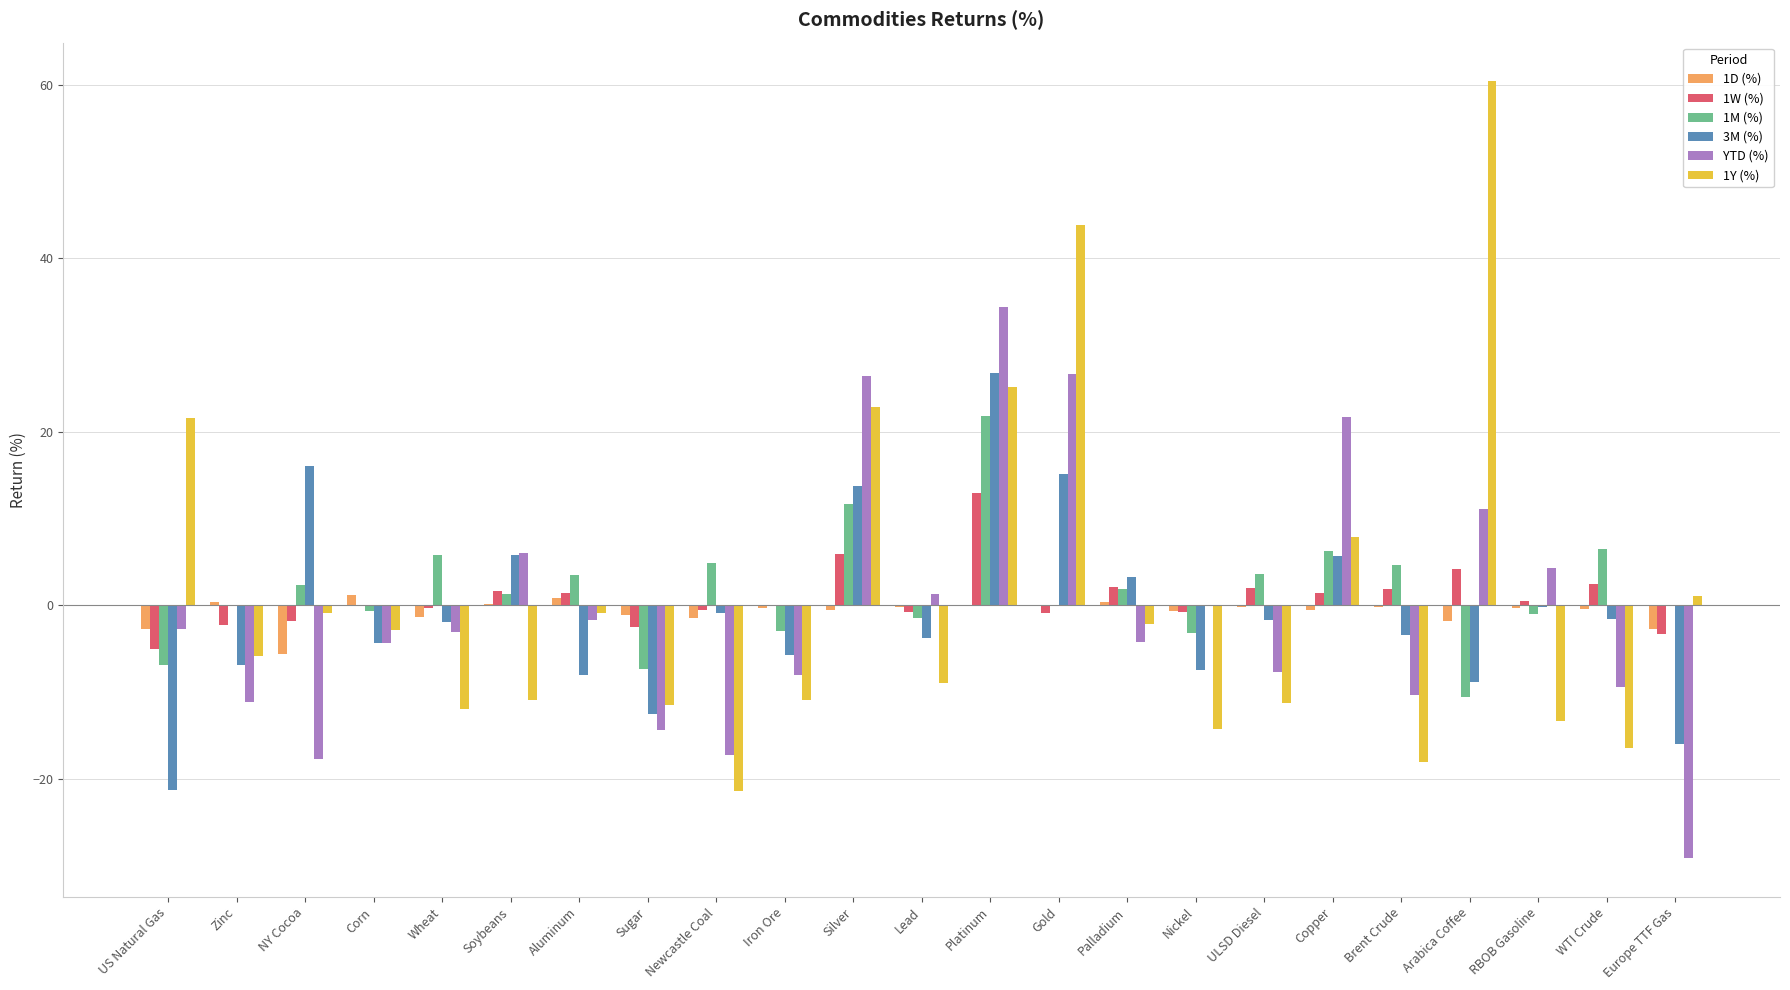

At which category does the chart reach its peak across all series?

Arabica Coffee